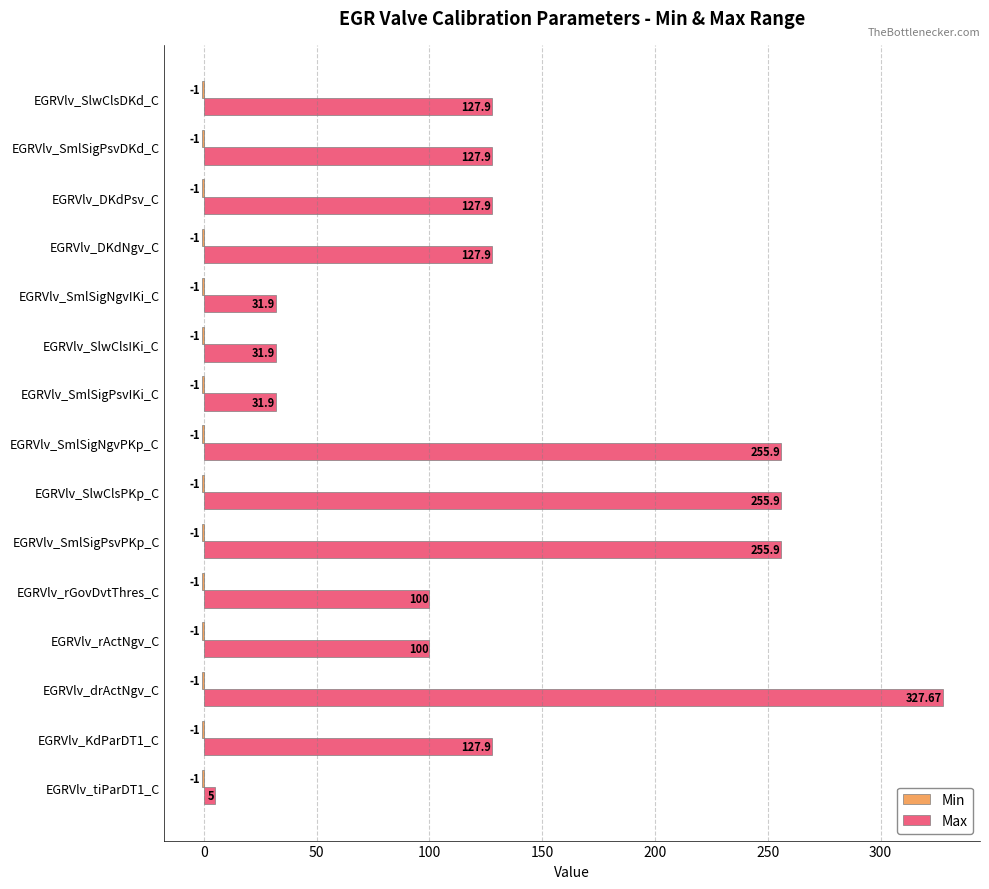

What is the sum of all Max values?

2035.6